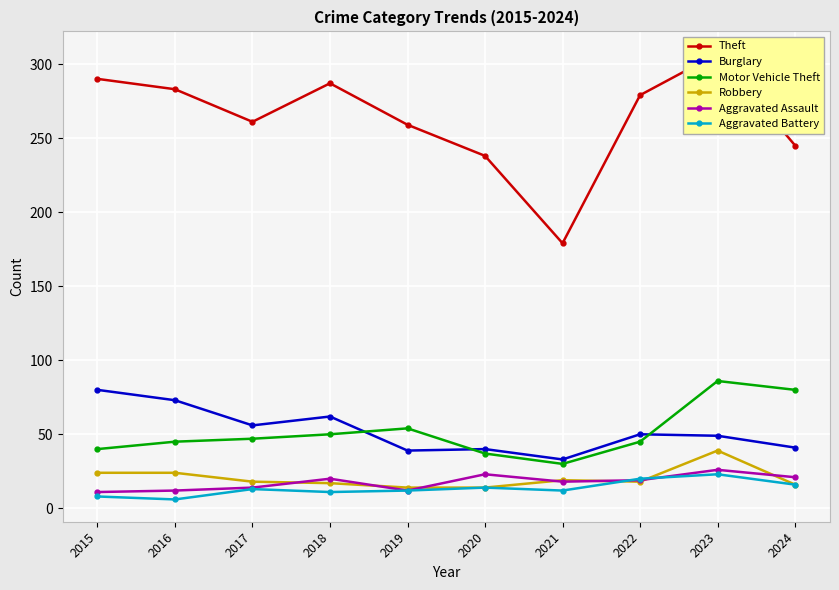

What is the maximum value for Theft?

307